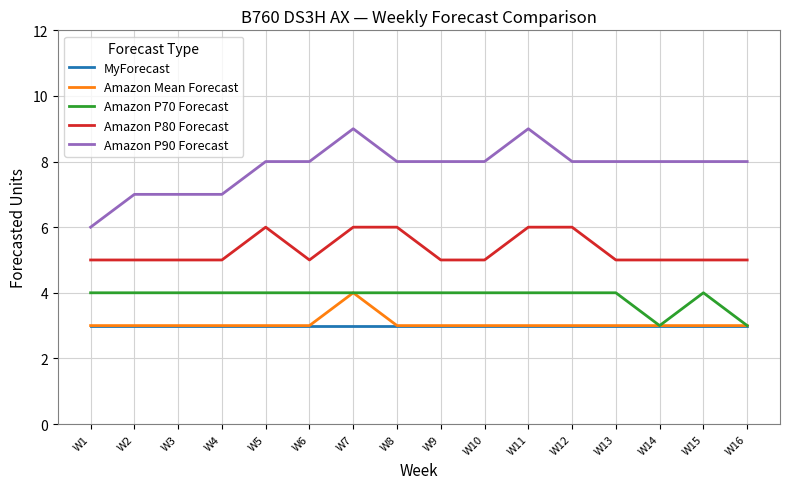

The Amazon P90 Forecast series shows 4 at W16. True or false?

False